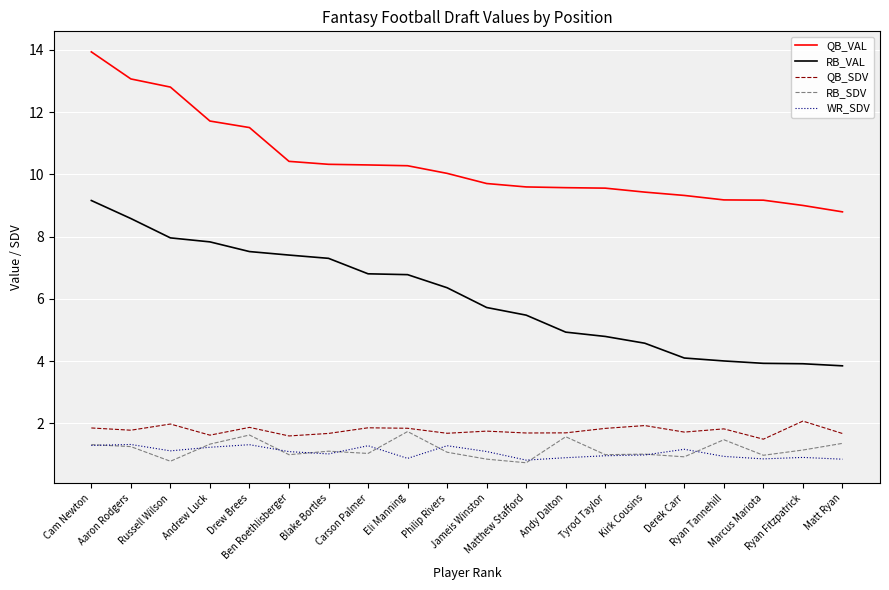

Which series has the largest range (max minus min)?

RB_VAL